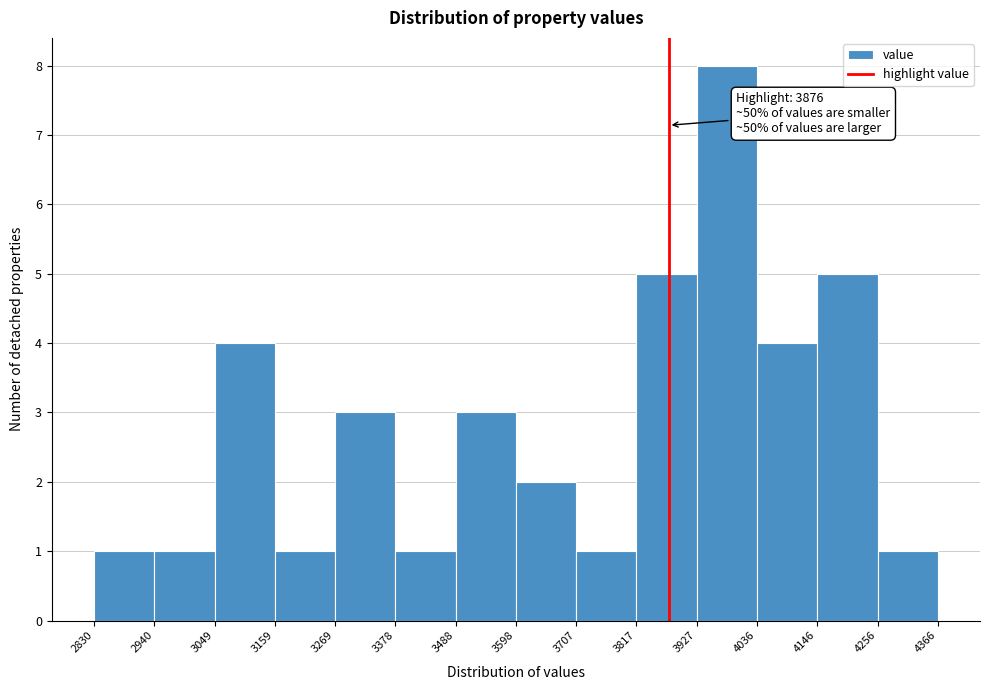

Over which range of the x-axis is the bar tallest?

3927 to 4036